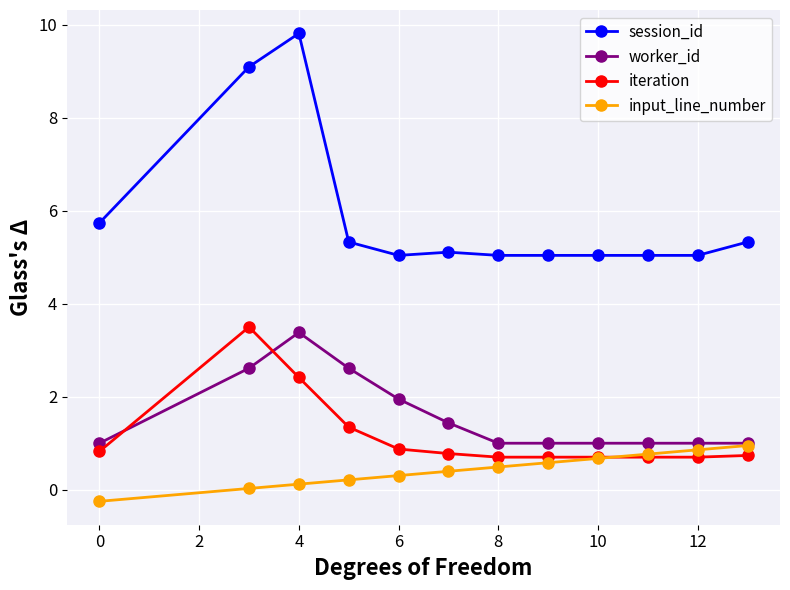

What is the highest value of the iteration series?

3.5